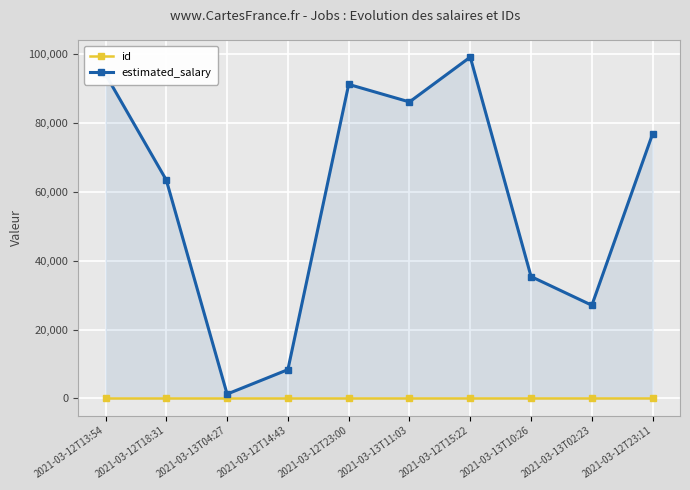

What is the spread (max minus min) of values at 2021-03-12T18:31?

63328